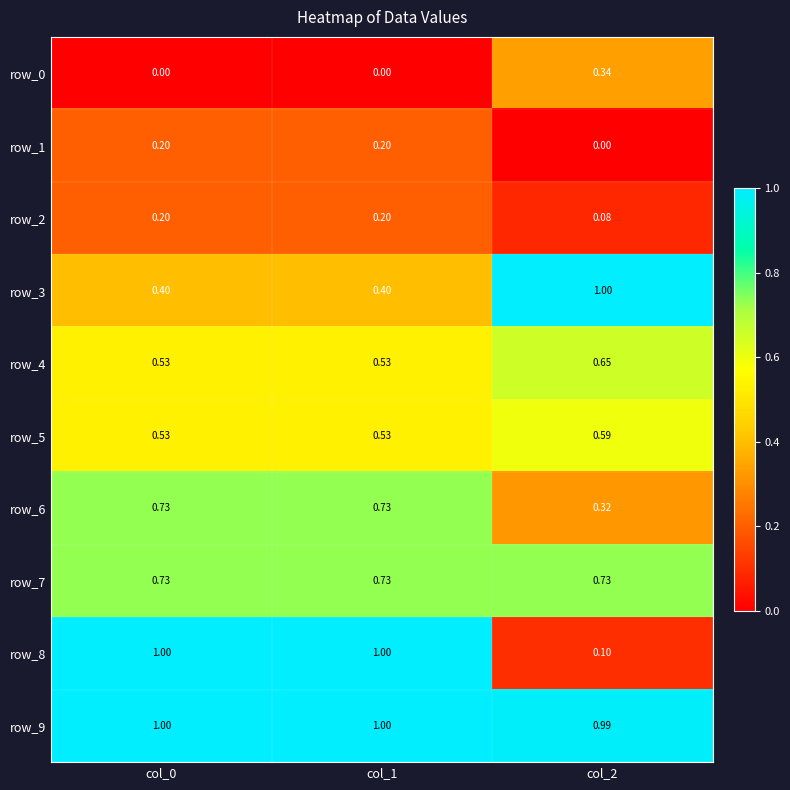

Is the value of row_9 at col_0 greater than the value of row_1 at col_1?

Yes